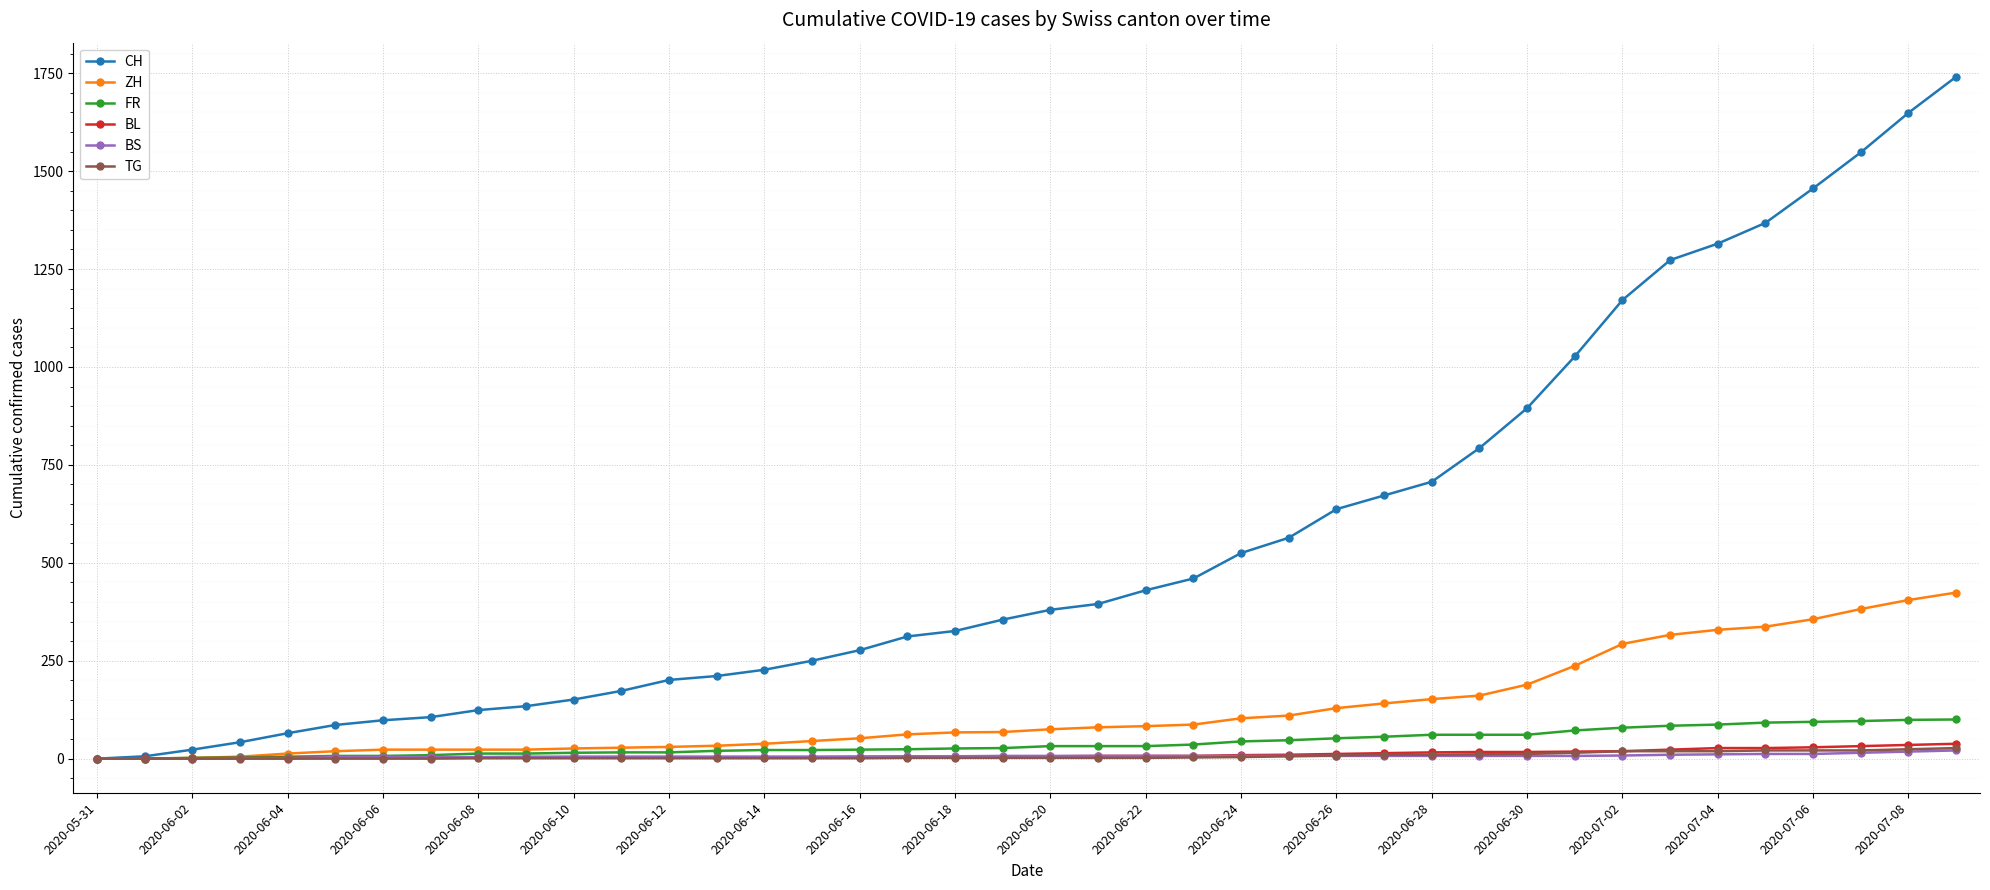

Which series has the largest total across all categories?

CH